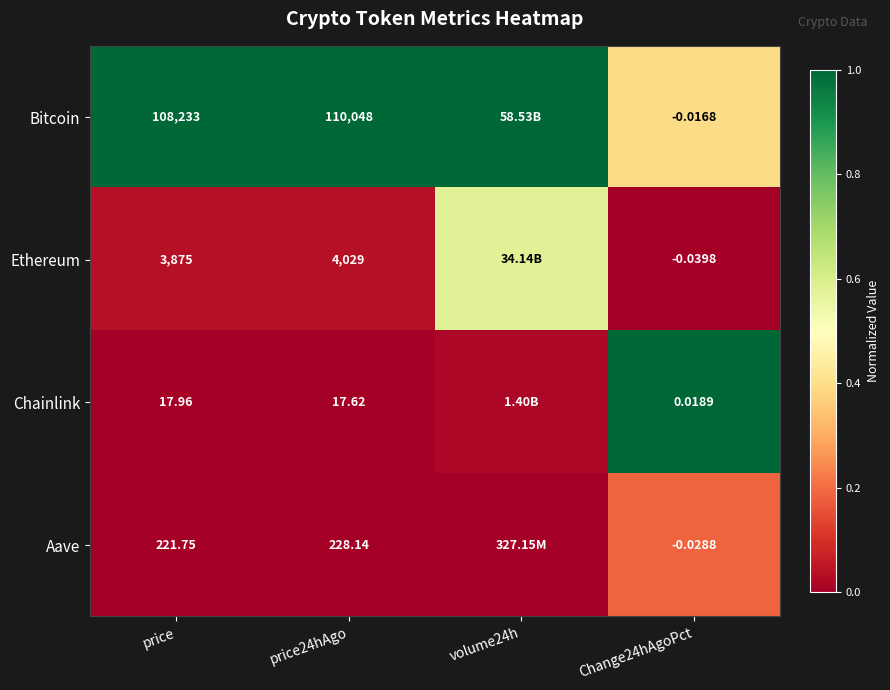

At how many categories does at least one series exceed 0?

4